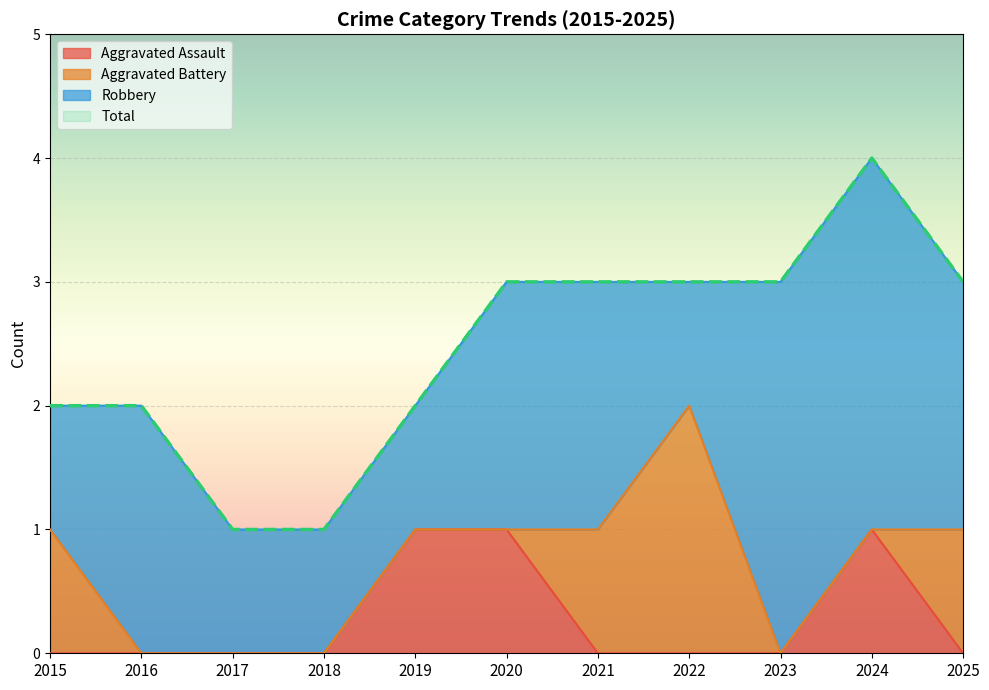

At which category does Total reach its first local peak?

2024